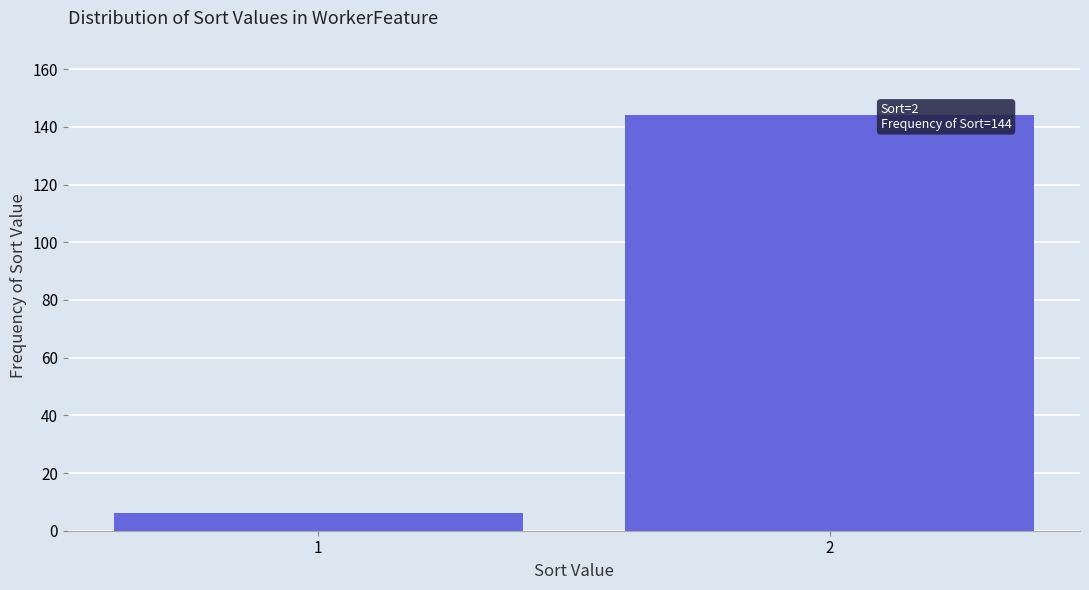

Reading left to right, extract all data points from this chart.

6	144